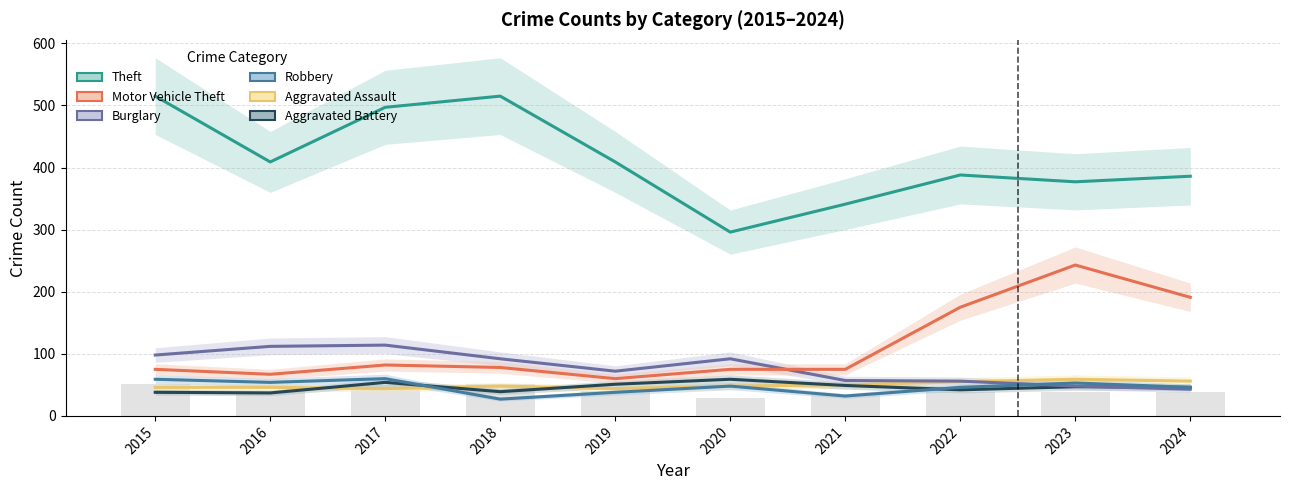

How many values in the Burglary series are below 92?

5